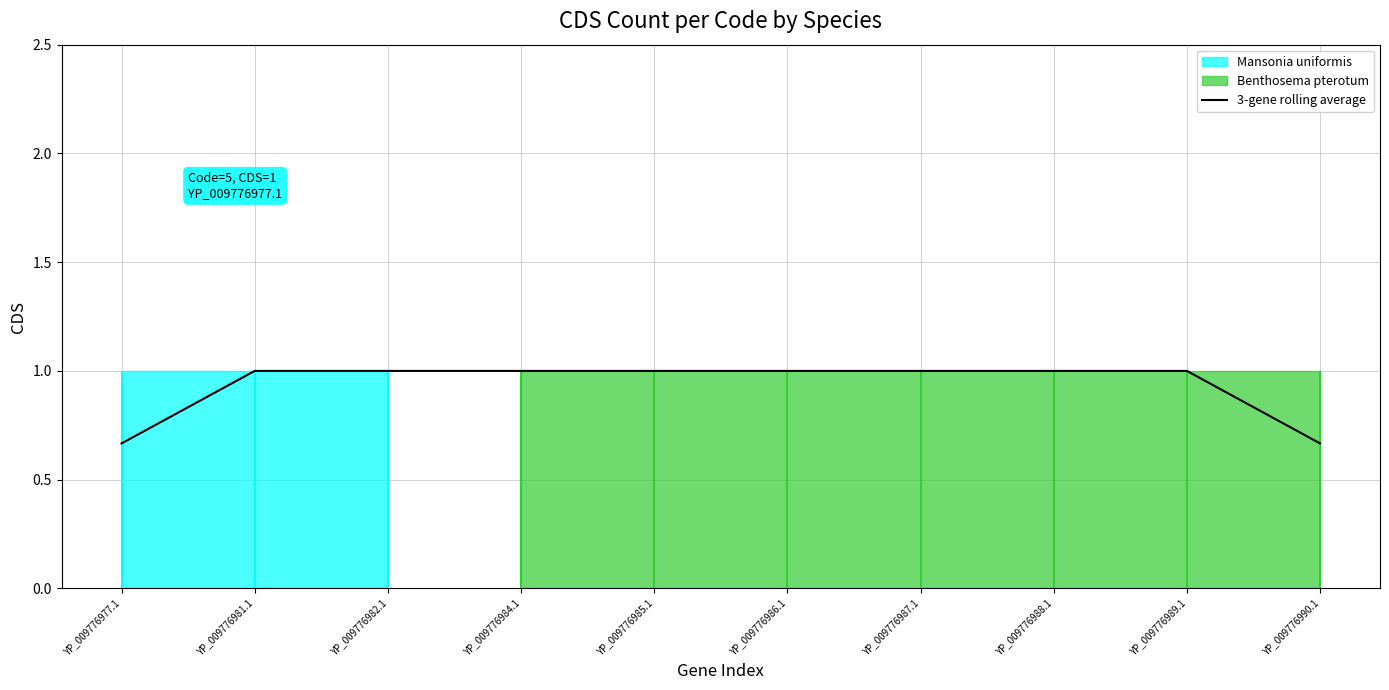

What is the change in value from YP_009776977.1 to YP_009776986.1?

+0.3